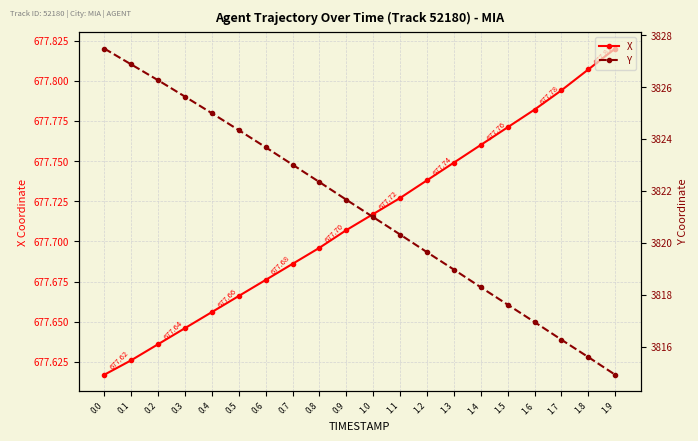

What is the difference between the maximum and minimum values in the Y series?

12.6